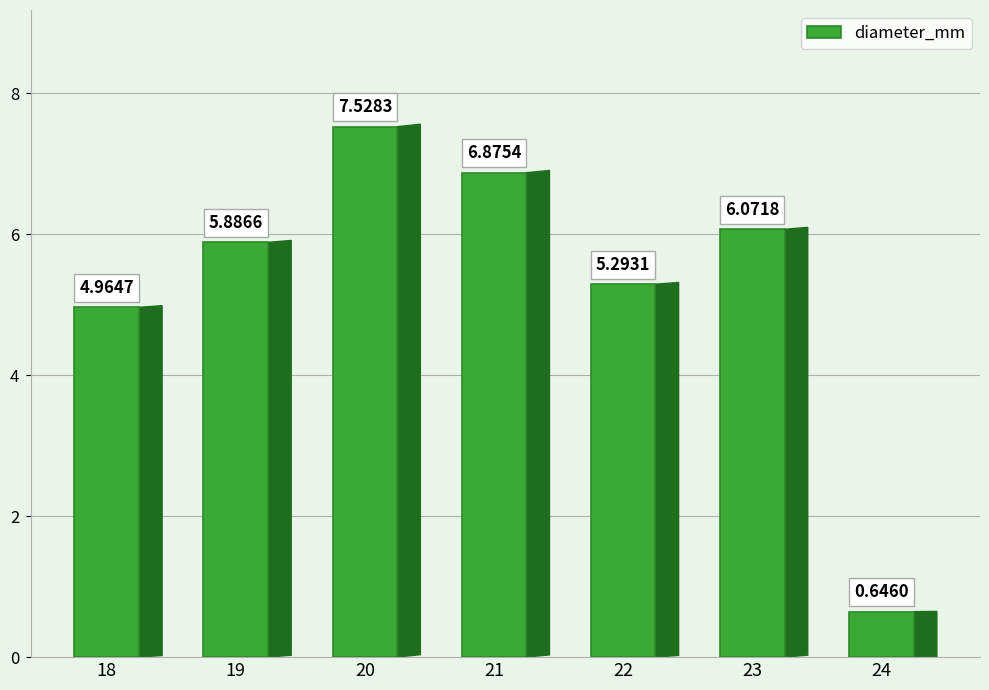

List the labels in order of value, smallest first.

24, 18, 22, 19, 23, 21, 20